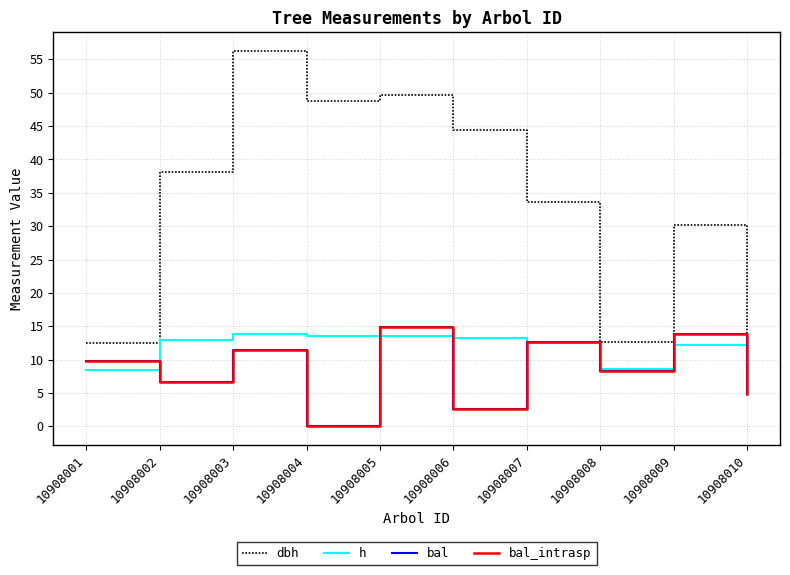

Is this an area chart (filled region under the line)?

No